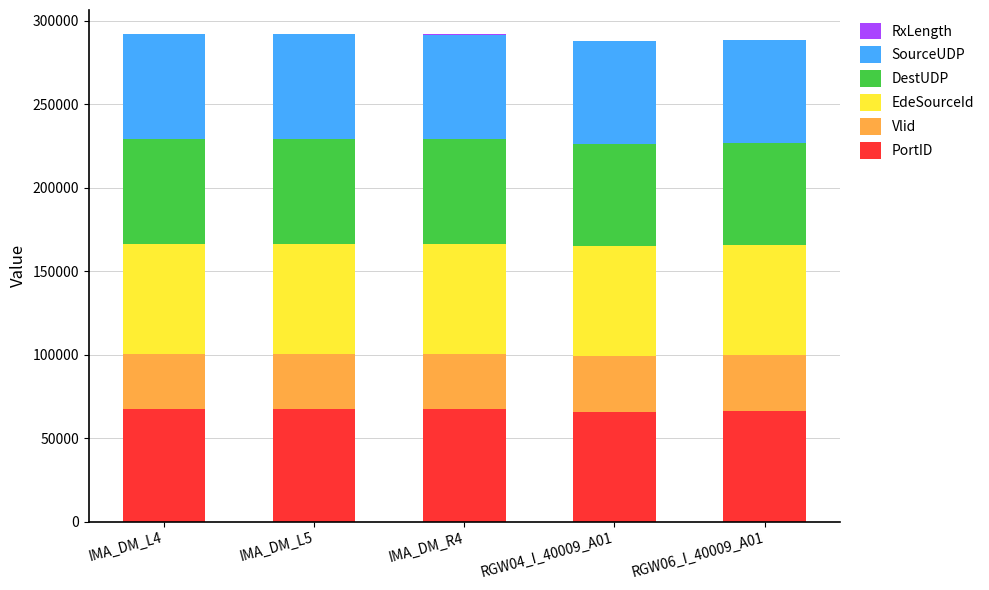

Are the bars grouped side by side (vs. stacked)?

No